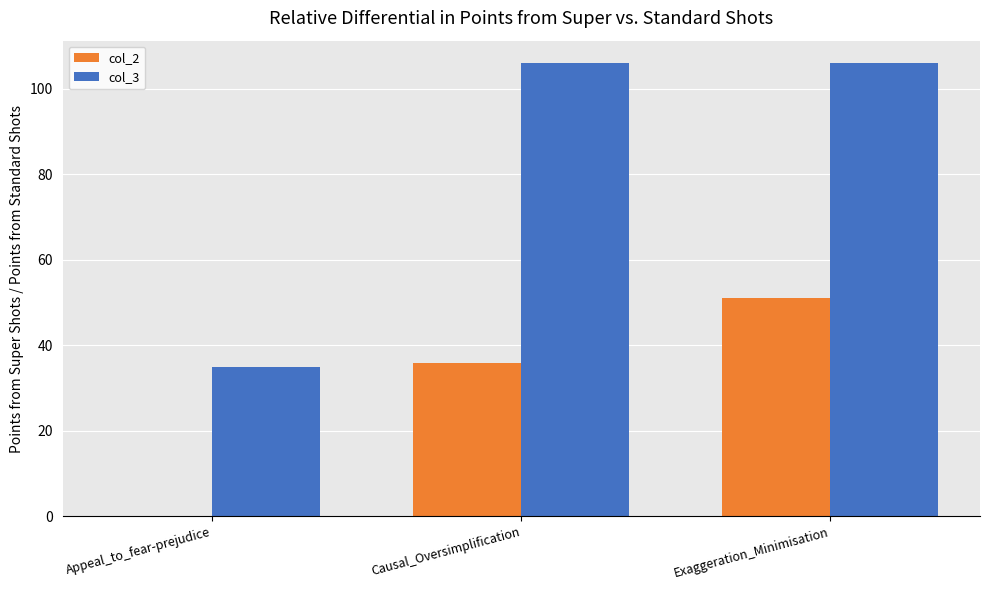

True or false: col_3 has a value of 172 at Exaggeration_Minimisation.

False